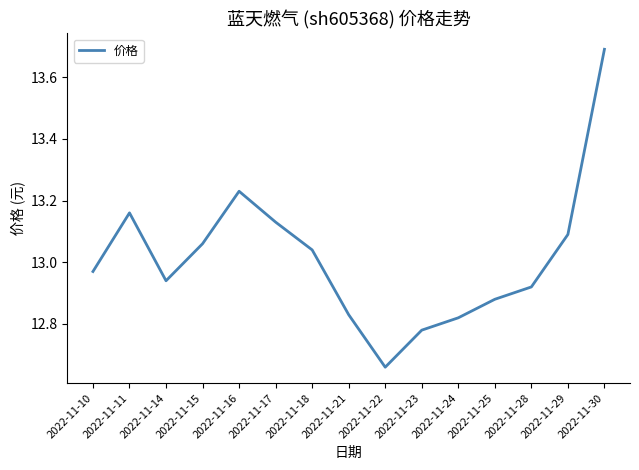

What is the difference between the maximum and minimum values?

1.0